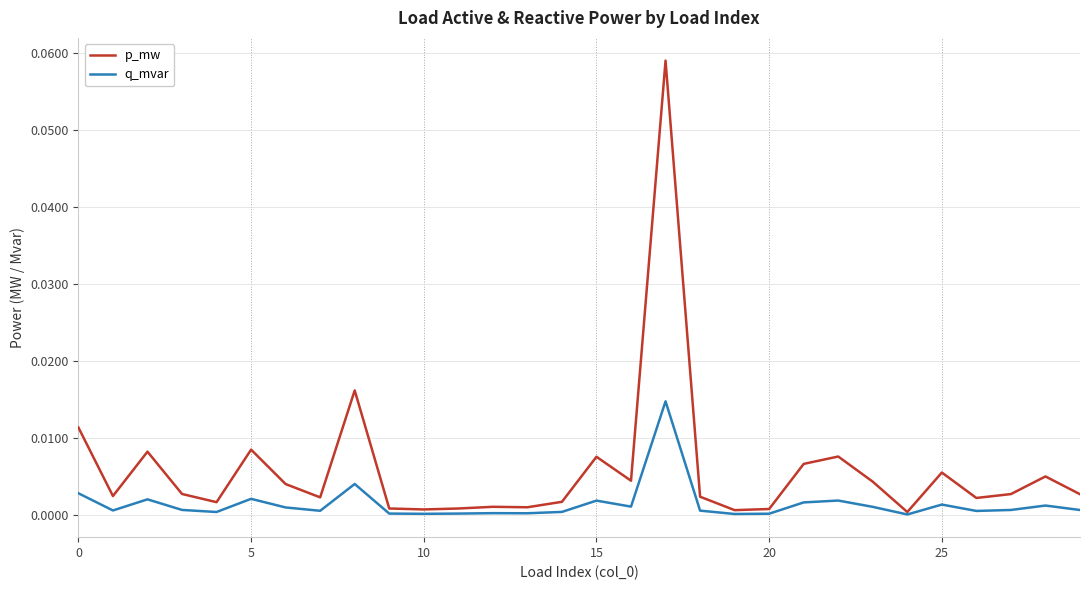

Which series has the widest spread of values?

p_mw